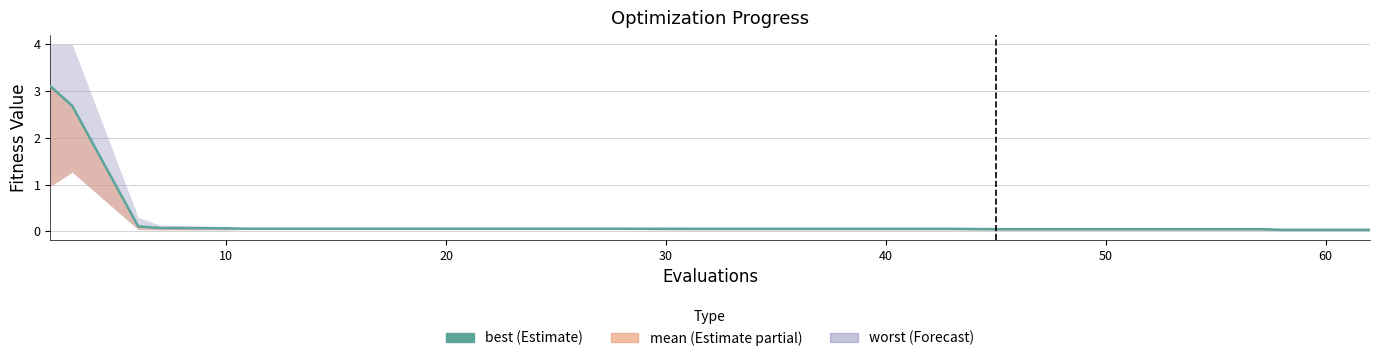

What is the label of the 14th point from the right?

60